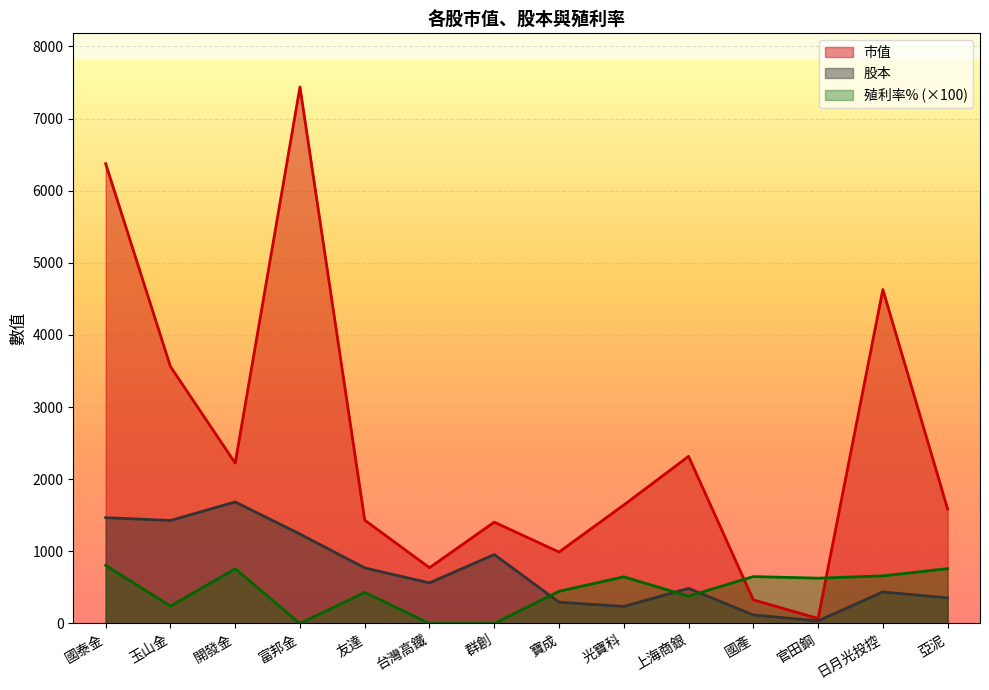

True or false: 股本 and 市值 intersect in this chart.

False